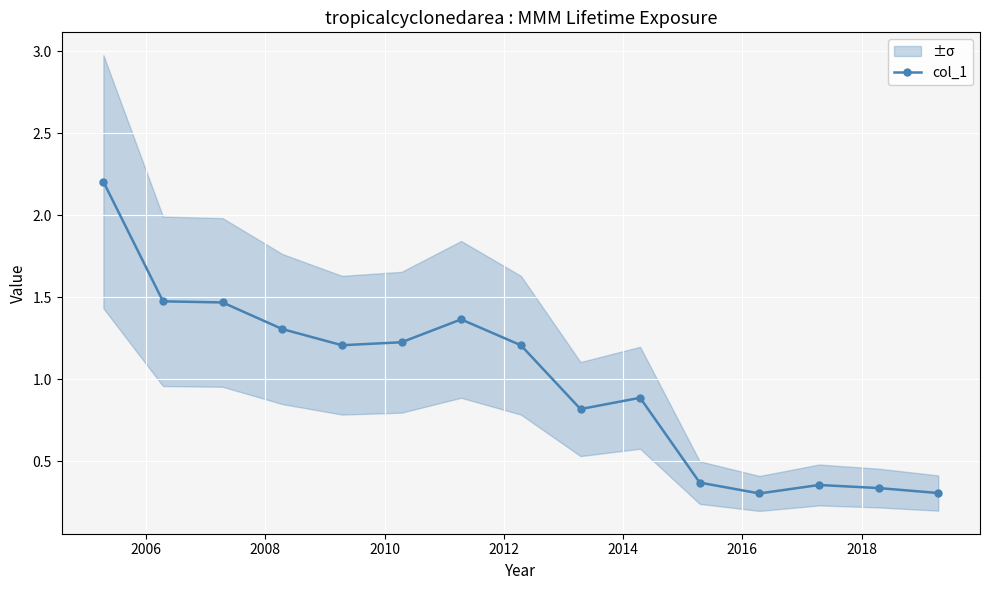

What is the value of the 13th point from the left?

0.4